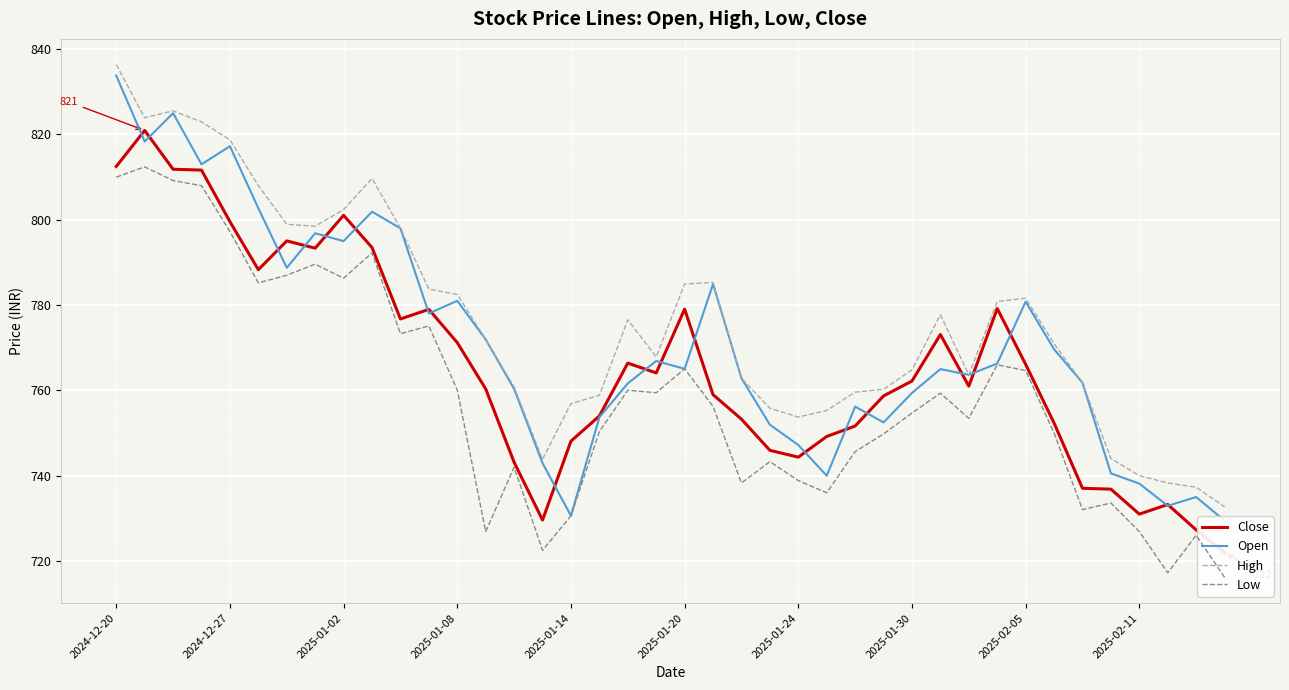

What is the minimum value shown in the chart?

716.1